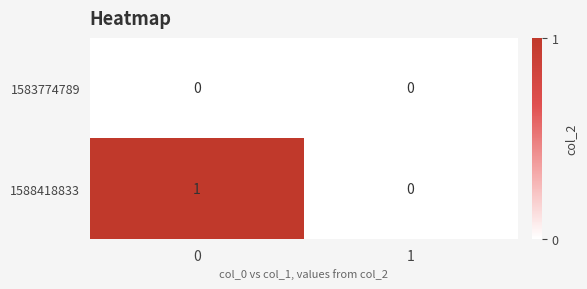

Rank the series at 0 from highest to lowest value.

1588418833, 1583774789